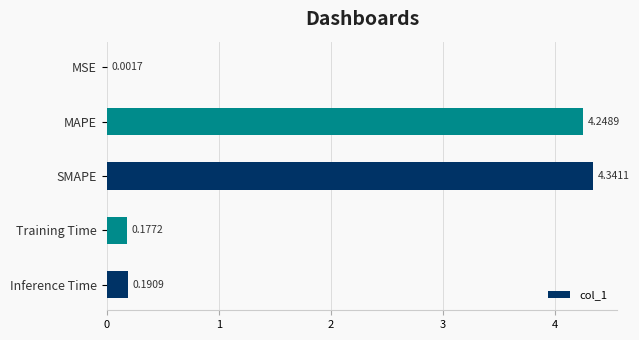

Which has a higher value, Inference Time or SMAPE?

SMAPE